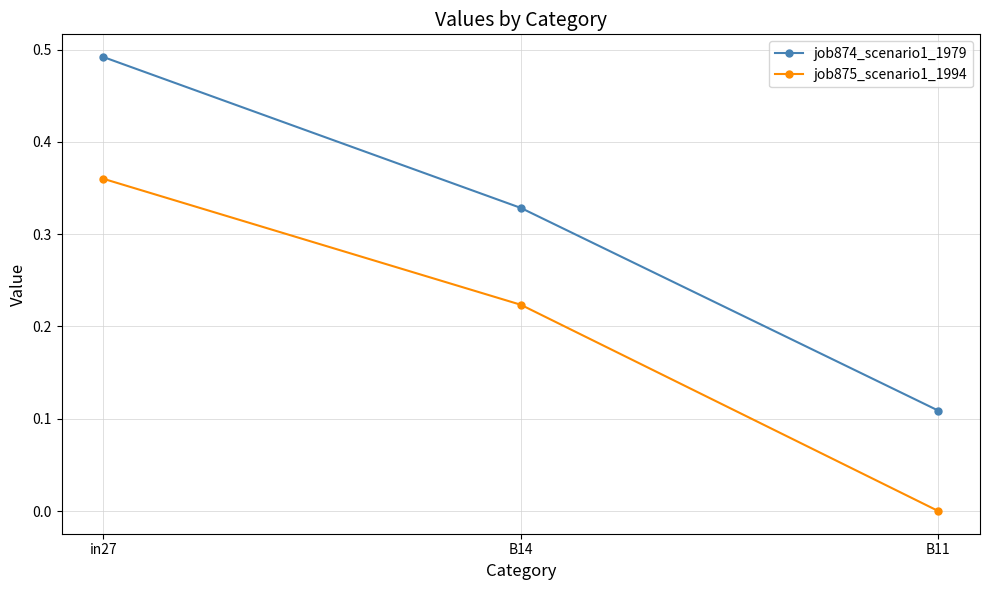

Which series changed the most between B14 and B11?

job875_scenario1_1994